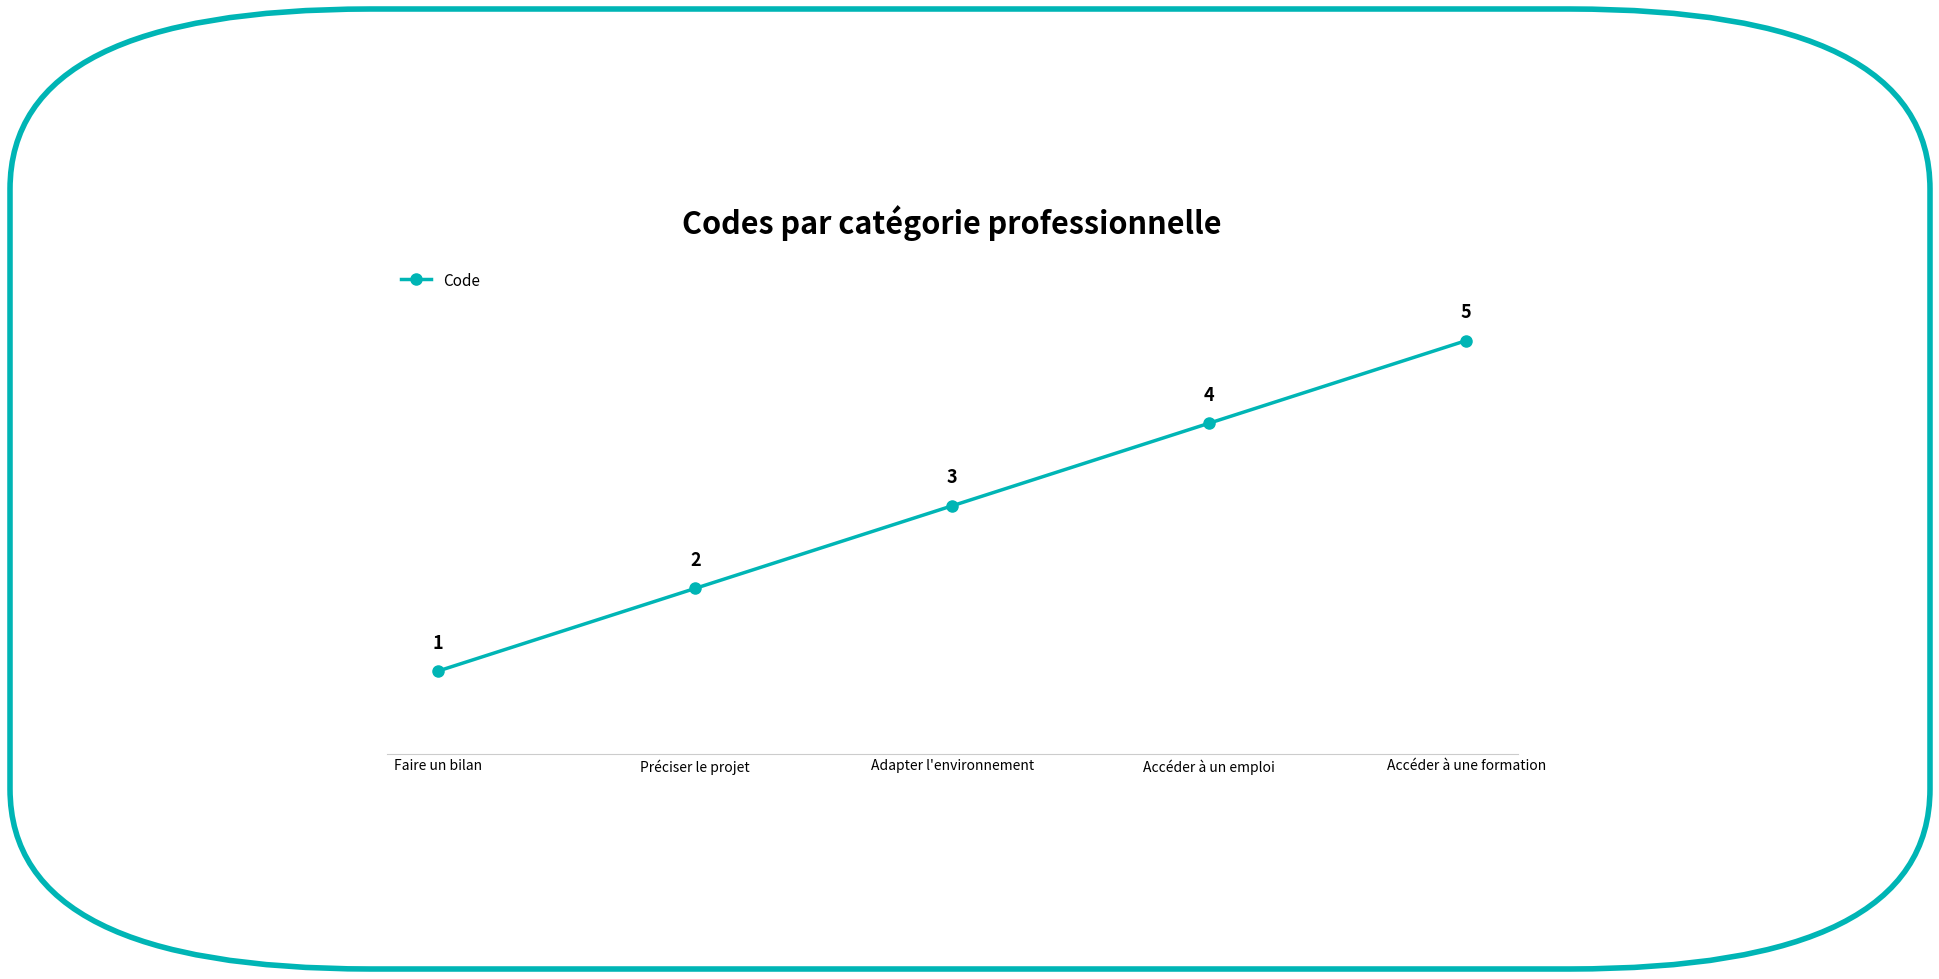

List the labels in order of value, largest first.

Accéder à une formation, Accéder à un emploi, Adapter l'environnement, Préciser le projet, Faire un bilan